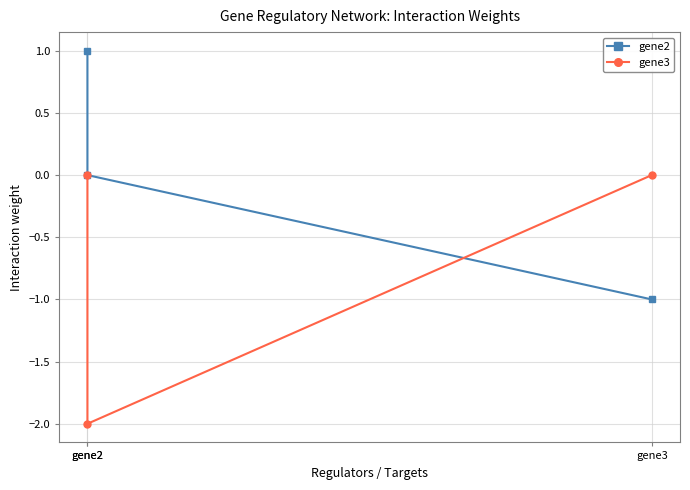

What is the spread (max minus min) of values at gene2?

1.0